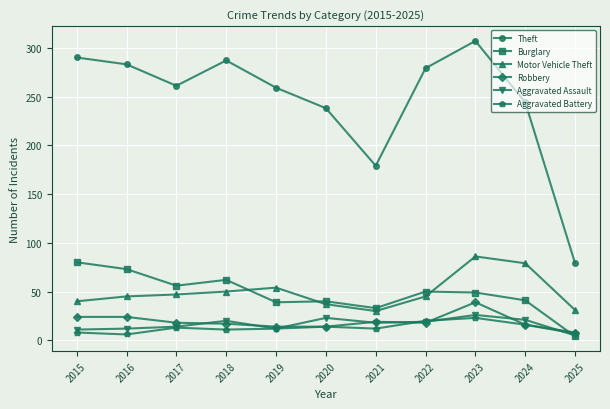

Which series changed the most between 2020 and 2023?

Theft